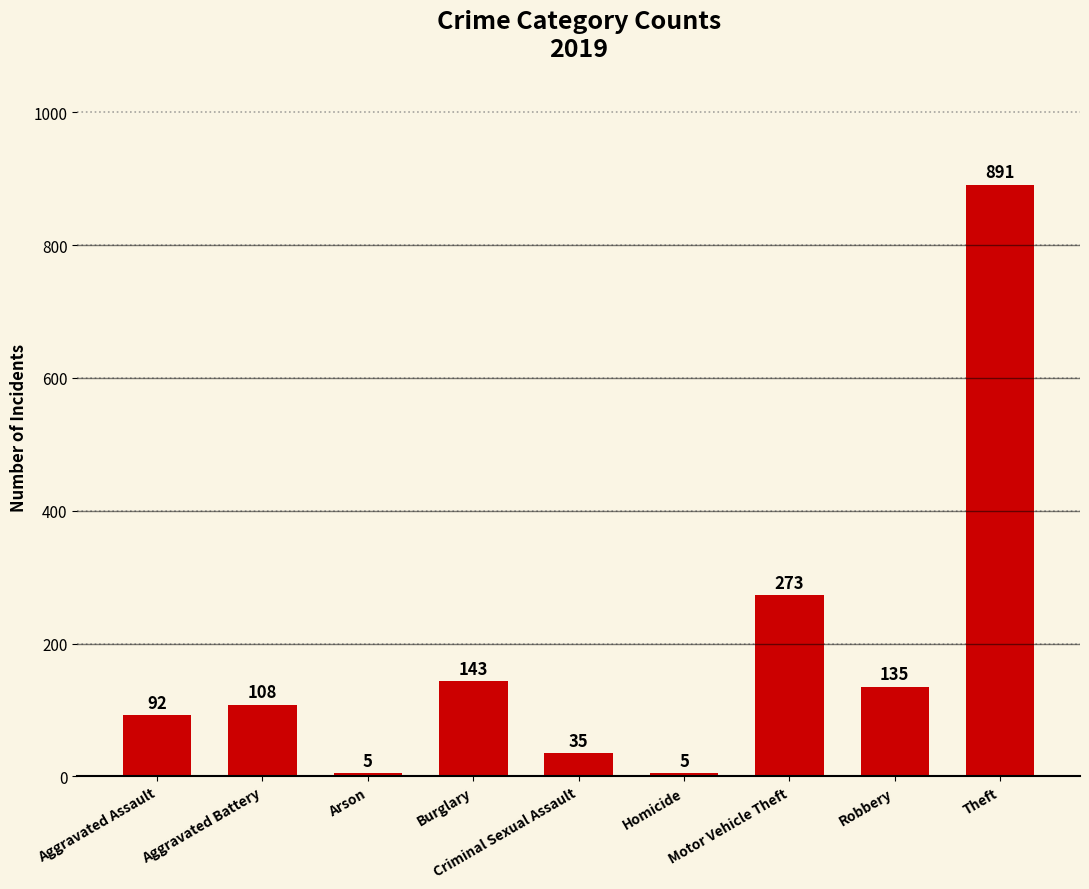

What value does the data have at Aggravated Assault?

92